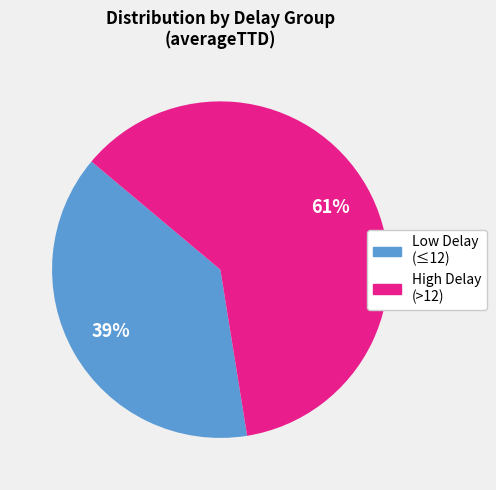

Is there any slice that represents more than half of the pie?

Yes